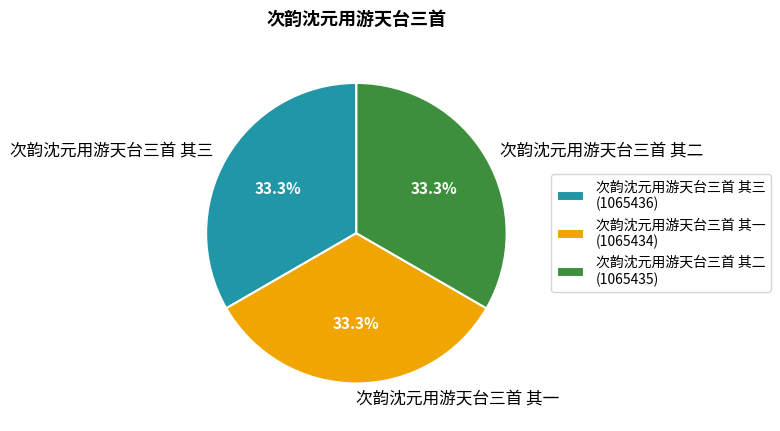

How many segments does this pie chart have?

3